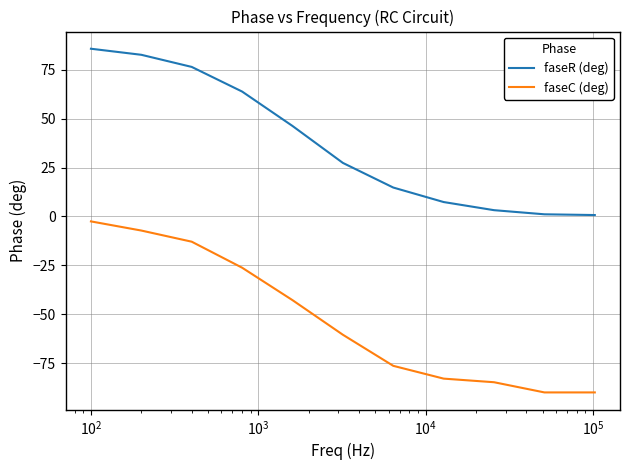

True or false: faseR (deg) and faseC (deg) cross at least once.

False